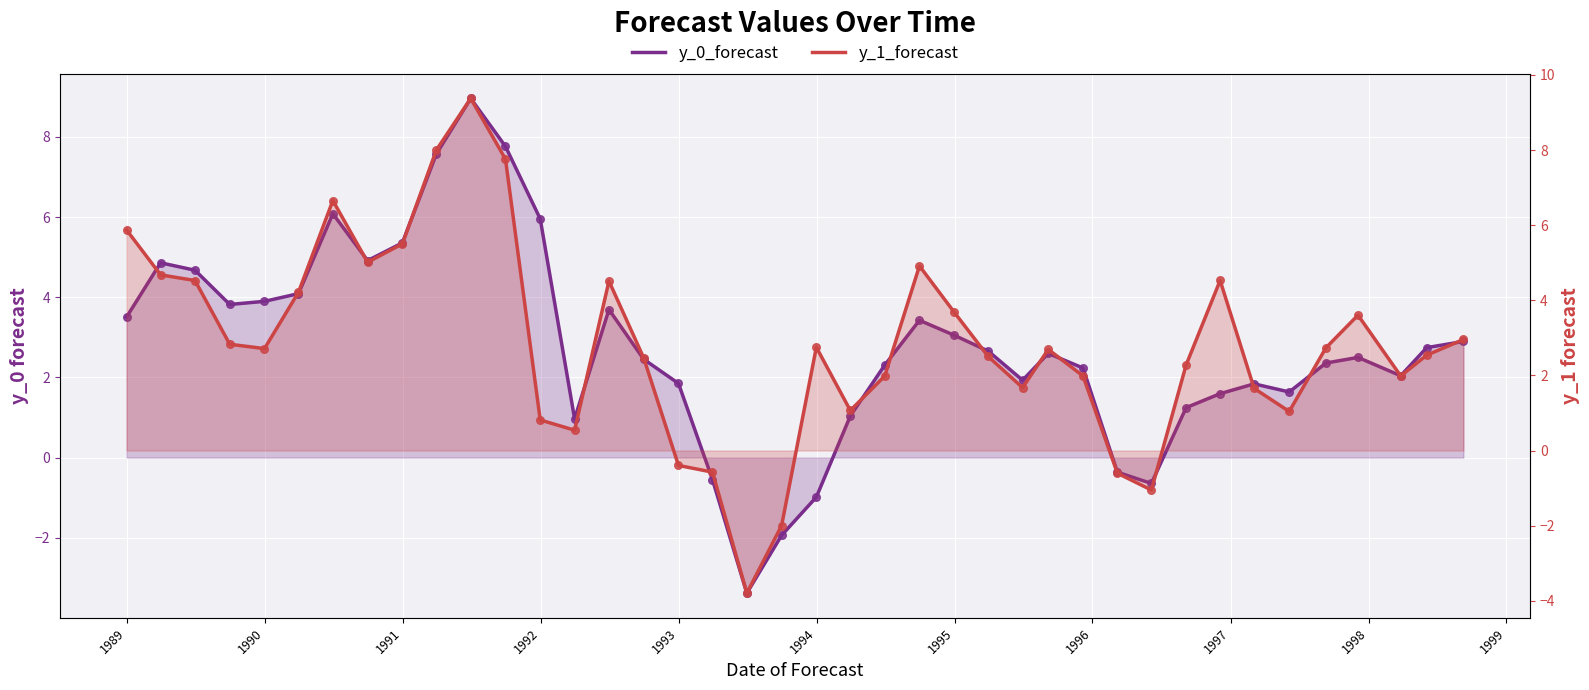

At how many categories does at least one series exceed 0?

35